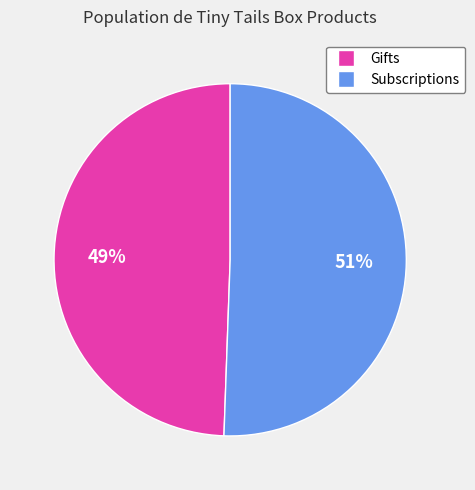

Count the number of slices in the pie.

2